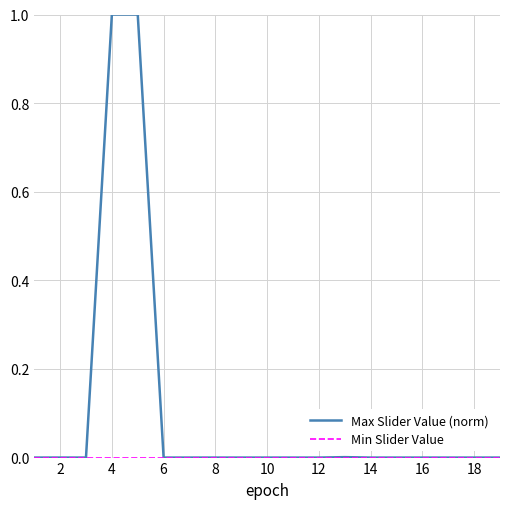

Which series has the largest total across all categories?

Max Slider Value (norm)